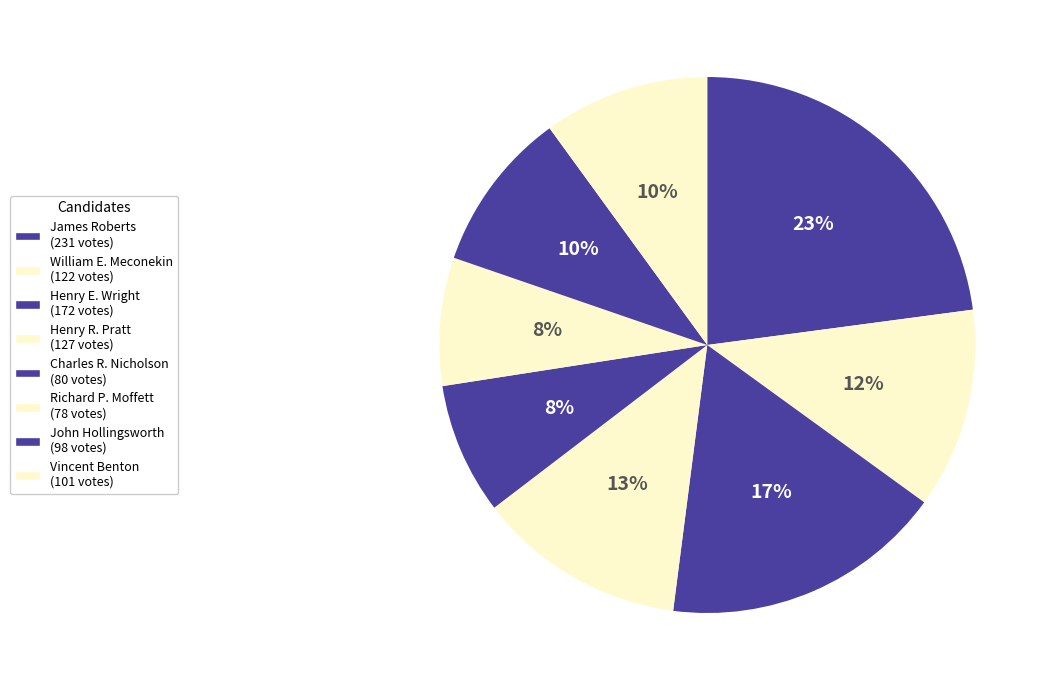

Do Charles R. Nicholson and Richard P. Moffett together represent more than half of the pie?

No